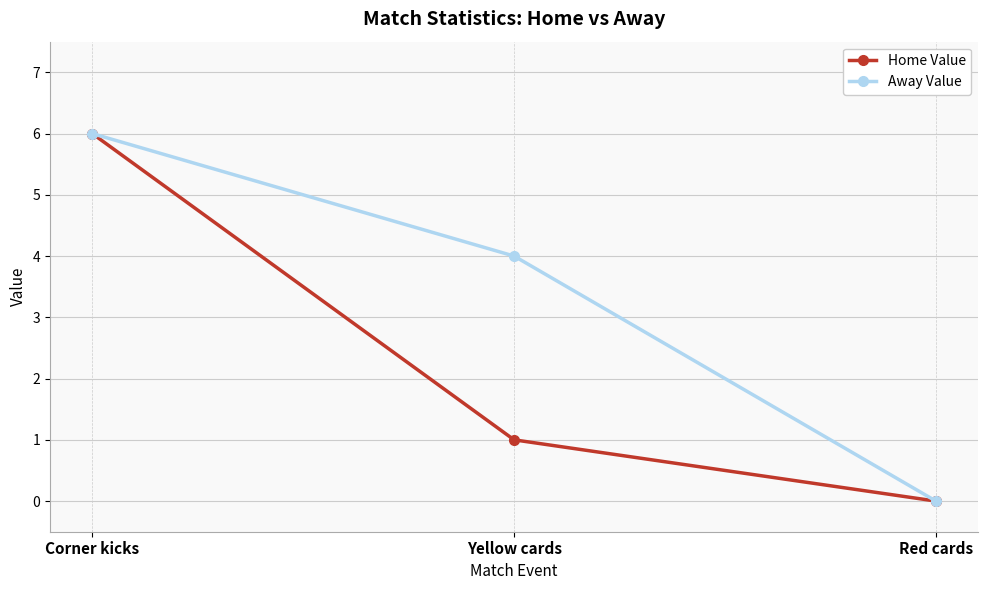

Rank the series by their average value, from highest to lowest.

Away Value, Home Value